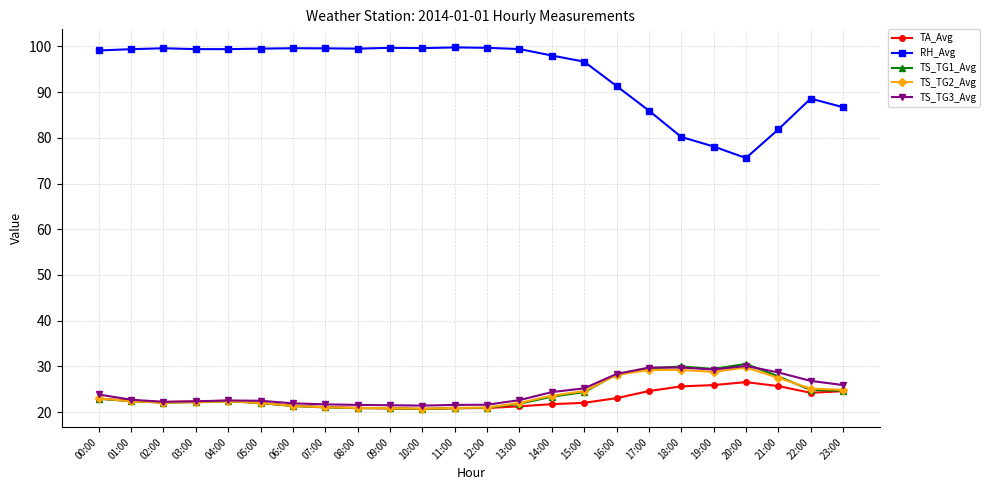

True or false: TS_TG3_Avg and RH_Avg cross at least once.

False